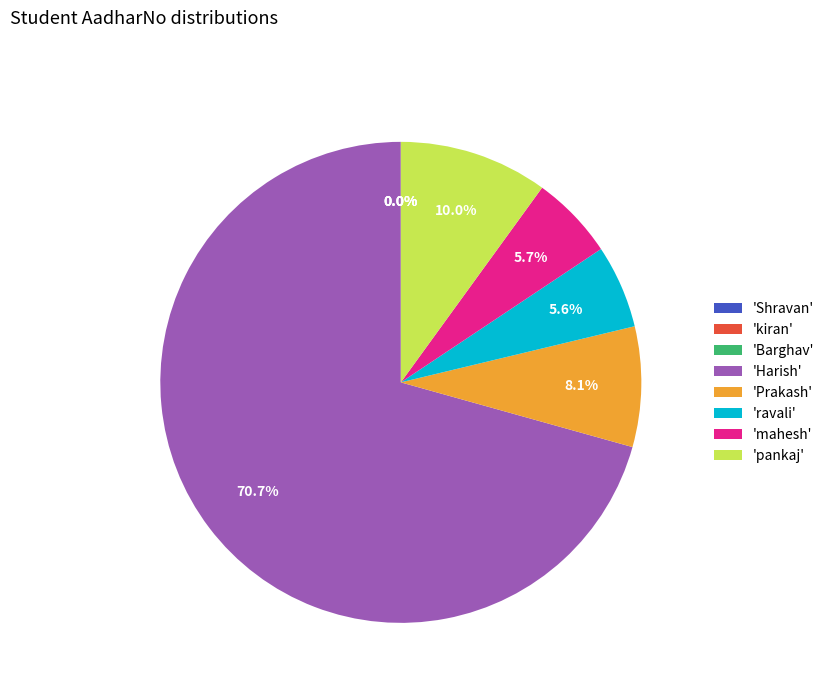

Approximately how many times larger is the value at 'Harish' compared to 'ravali'?

12.6